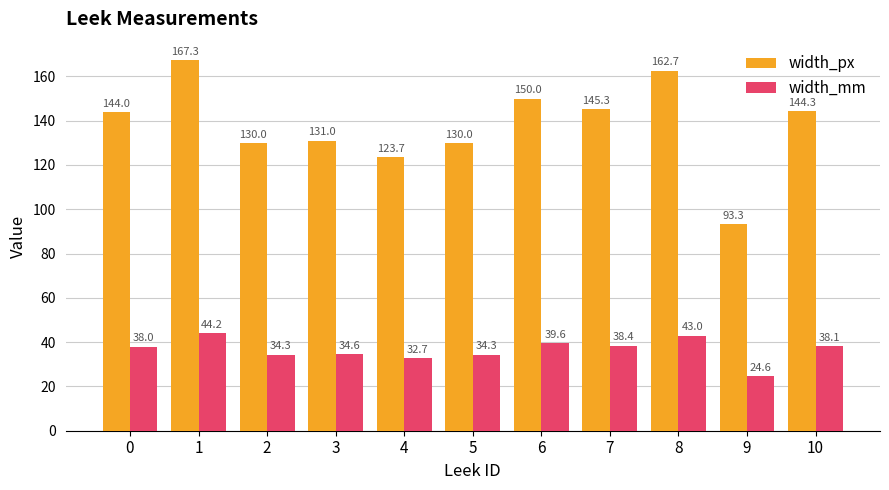

What is the maximum value for width_mm?

44.2